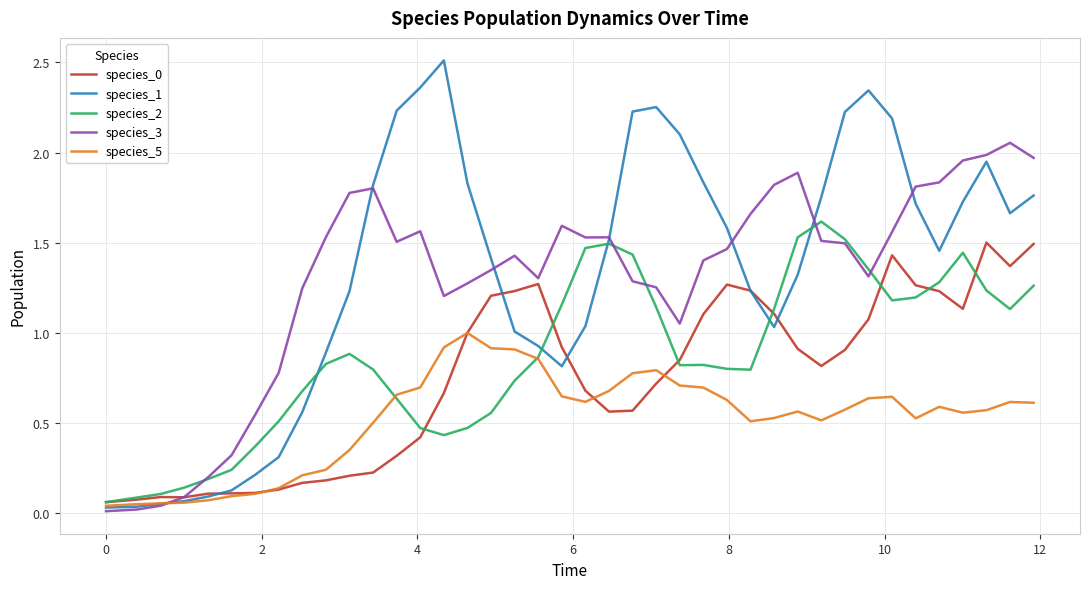

What is the maximum value shown in the chart?

2.5